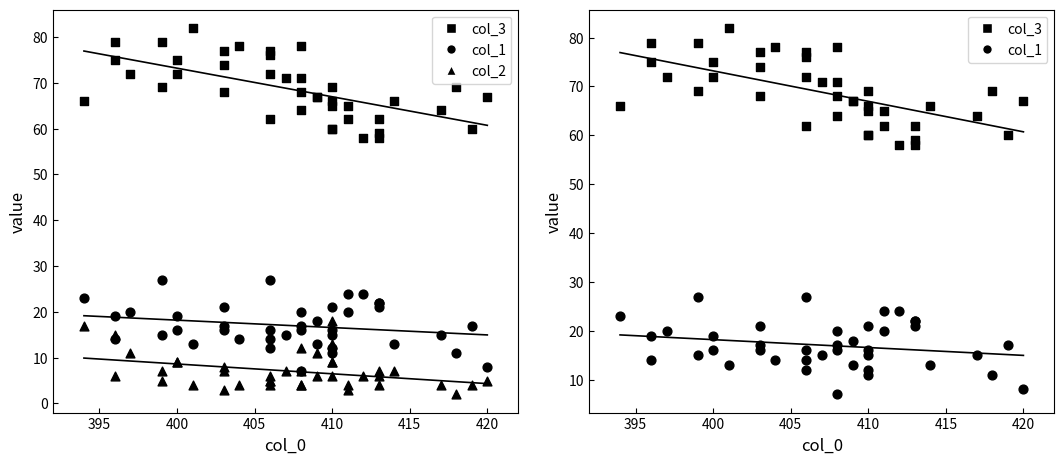

Which series reaches the minimum Y coordinate?

col_2